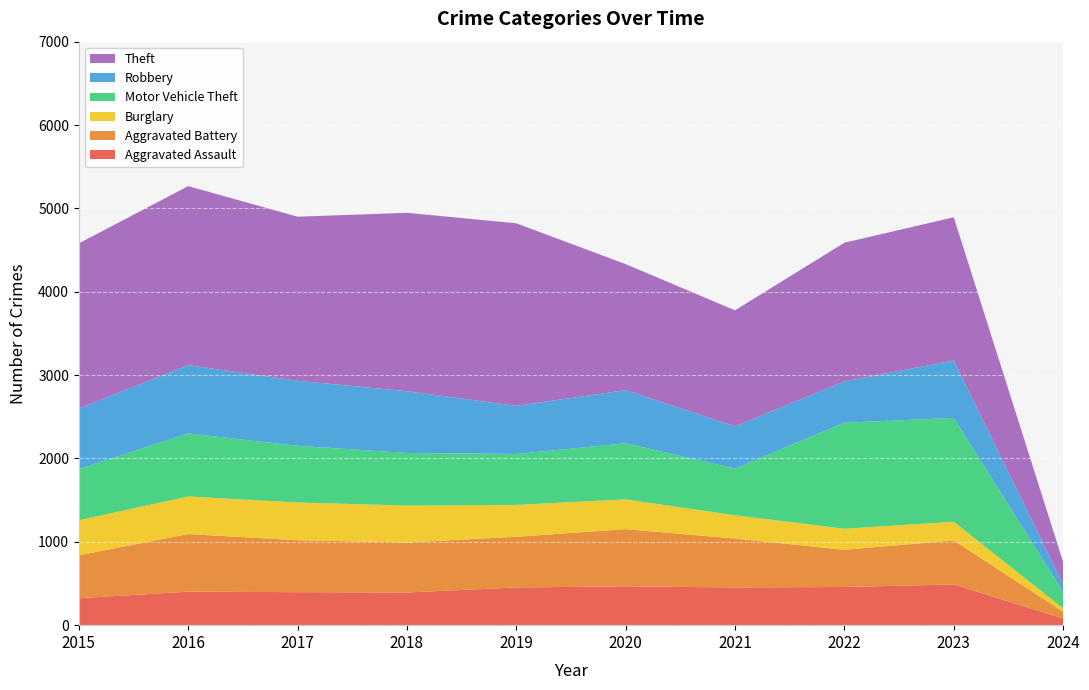

Reading left to right, list all the values displayed in this chart.

Aggravated Assault: 323	402	396	392	452	466	452	458	488	80
Aggravated Battery: 515	691	623	600	608	686	587	446	529	80
Burglary: 421	451	453	443	383	357	280	253	224	42
Motor Vehicle Theft: 614	756	680	631	611	673	560	1272	1245	199
Robbery: 726	819	780	741	577	637	506	495	690	88
Theft: 1981	2148	1968	2140	2190	1512	1392	1664	1717	270